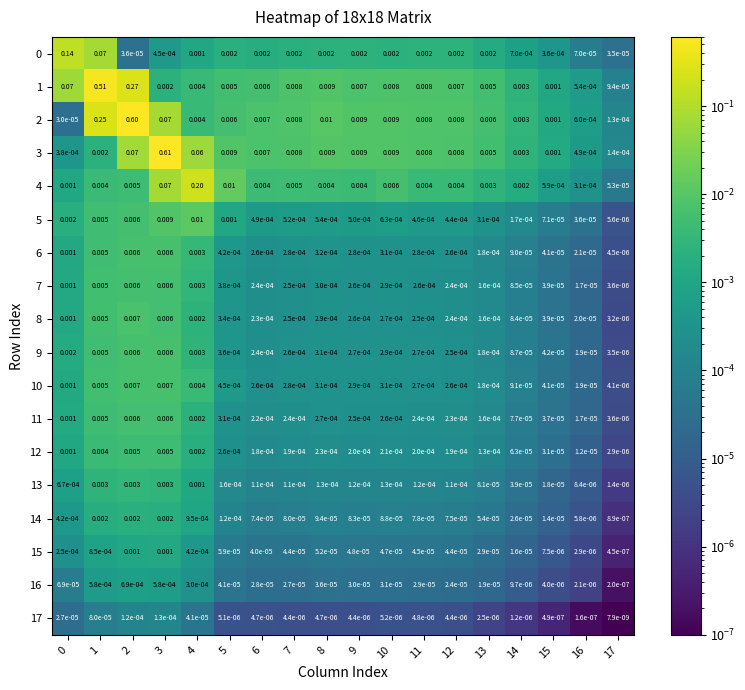

Reading left to right, extract all data points from this chart.

0: 0=0.1	1=0.1	2=0.0	3=0.0	4=0.0	5=0.0	6=0.0	7=0.0	8=0.0	9=0.0	10=0.0	11=0.0	12=0.0	13=0.0	14=0.0	15=0.0	16=0.0	17=0.0
1: 0=0.1	1=0.5	2=0.3	3=0.0	4=0.0	5=0.0	6=0.0	7=0.0	8=0.0	9=0.0	10=0.0	11=0.0	12=0.0	13=0.0	14=0.0	15=0.0	16=0.0	17=0.0
2: 0=0.0	1=0.2	2=0.6	3=0.1	4=0.0	5=0.0	6=0.0	7=0.0	8=0.0	9=0.0	10=0.0	11=0.0	12=0.0	13=0.0	14=0.0	15=0.0	16=0.0	17=0.0
3: 0=0.0	1=0.0	2=0.1	3=0.6	4=0.1	5=0.0	6=0.0	7=0.0	8=0.0	9=0.0	10=0.0	11=0.0	12=0.0	13=0.0	14=0.0	15=0.0	16=0.0	17=0.0
4: 0=0.0	1=0.0	2=0.0	3=0.1	4=0.2	5=0.0	6=0.0	7=0.0	8=0.0	9=0.0	10=0.0	11=0.0	12=0.0	13=0.0	14=0.0	15=0.0	16=0.0	17=0.0
5: 0=0.0	1=0.0	2=0.0	3=0.0	4=0.0	5=0.0	6=0.0	7=0.0	8=0.0	9=0.0	10=0.0	11=0.0	12=0.0	13=0.0	14=0.0	15=0.0	16=0.0	17=0.0
6: 0=0.0	1=0.0	2=0.0	3=0.0	4=0.0	5=0.0	6=0.0	7=0.0	8=0.0	9=0.0	10=0.0	11=0.0	12=0.0	13=0.0	14=0.0	15=0.0	16=0.0	17=0.0
7: 0=0.0	1=0.0	2=0.0	3=0.0	4=0.0	5=0.0	6=0.0	7=0.0	8=0.0	9=0.0	10=0.0	11=0.0	12=0.0	13=0.0	14=0.0	15=0.0	16=0.0	17=0.0
8: 0=0.0	1=0.0	2=0.0	3=0.0	4=0.0	5=0.0	6=0.0	7=0.0	8=0.0	9=0.0	10=0.0	11=0.0	12=0.0	13=0.0	14=0.0	15=0.0	16=0.0	17=0.0
9: 0=0.0	1=0.0	2=0.0	3=0.0	4=0.0	5=0.0	6=0.0	7=0.0	8=0.0	9=0.0	10=0.0	11=0.0	12=0.0	13=0.0	14=0.0	15=0.0	16=0.0	17=0.0
10: 0=0.0	1=0.0	2=0.0	3=0.0	4=0.0	5=0.0	6=0.0	7=0.0	8=0.0	9=0.0	10=0.0	11=0.0	12=0.0	13=0.0	14=0.0	15=0.0	16=0.0	17=0.0
11: 0=0.0	1=0.0	2=0.0	3=0.0	4=0.0	5=0.0	6=0.0	7=0.0	8=0.0	9=0.0	10=0.0	11=0.0	12=0.0	13=0.0	14=0.0	15=0.0	16=0.0	17=0.0
12: 0=0.0	1=0.0	2=0.0	3=0.0	4=0.0	5=0.0	6=0.0	7=0.0	8=0.0	9=0.0	10=0.0	11=0.0	12=0.0	13=0.0	14=0.0	15=0.0	16=0.0	17=0.0
13: 0=0.0	1=0.0	2=0.0	3=0.0	4=0.0	5=0.0	6=0.0	7=0.0	8=0.0	9=0.0	10=0.0	11=0.0	12=0.0	13=0.0	14=0.0	15=0.0	16=0.0	17=0.0
14: 0=0.0	1=0.0	2=0.0	3=0.0	4=0.0	5=0.0	6=0.0	7=0.0	8=0.0	9=0.0	10=0.0	11=0.0	12=0.0	13=0.0	14=0.0	15=0.0	16=0.0	17=0.0
15: 0=0.0	1=0.0	2=0.0	3=0.0	4=0.0	5=0.0	6=0.0	7=0.0	8=0.0	9=0.0	10=0.0	11=0.0	12=0.0	13=0.0	14=0.0	15=0.0	16=0.0	17=0.0
16: 0=0.0	1=0.0	2=0.0	3=0.0	4=0.0	5=0.0	6=0.0	7=0.0	8=0.0	9=0.0	10=0.0	11=0.0	12=0.0	13=0.0	14=0.0	15=0.0	16=0.0	17=0.0
17: 0=0.0	1=0.0	2=0.0	3=0.0	4=0.0	5=0.0	6=0.0	7=0.0	8=0.0	9=0.0	10=0.0	11=0.0	12=0.0	13=0.0	14=0.0	15=0.0	16=0.0	17=0.0